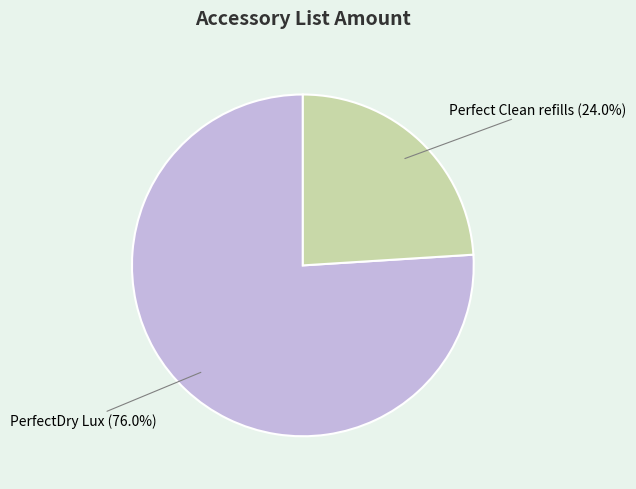

Count the number of slices in the pie.

2